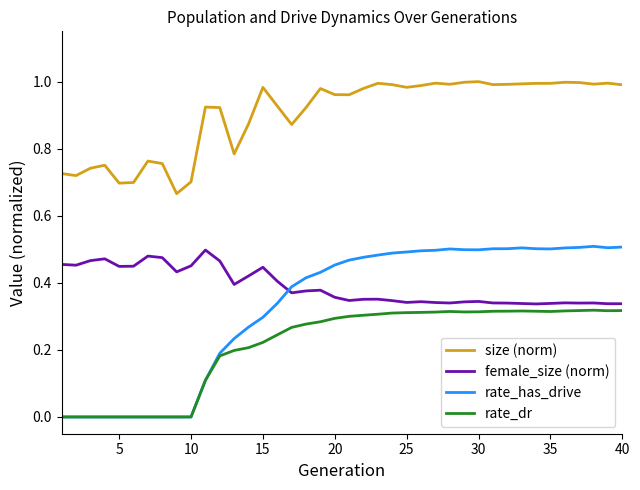

Which series has the largest total across all categories?

size (norm)